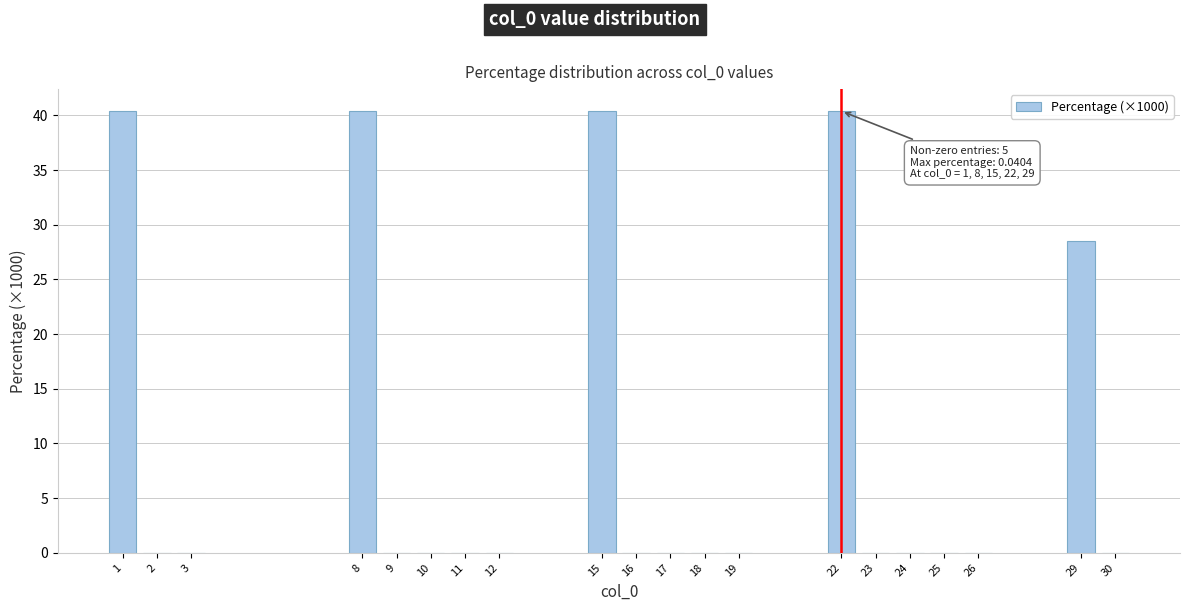

Reading left to right, what are all the values shown in this chart?

1=40.4	2=0.0	3=0.0	8=40.4	9=0.0	10=0.0	11=0.0	12=0.0	15=40.4	16=0.0	17=0.0	18=0.0	19=0.0	22=40.4	23=0.0	24=0.0	25=0.0	26=0.0	29=28.5	30=0.0